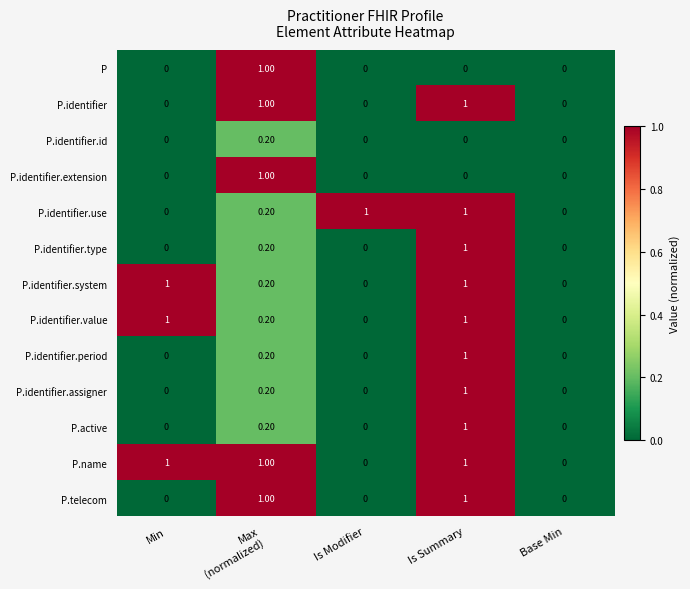

What is the spread (max minus min) of values at Is Summary?

1.0